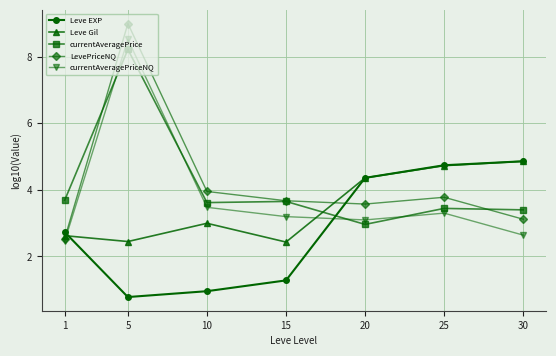

The currentAveragePrice series shows 3.0 at 20. True or false?

True